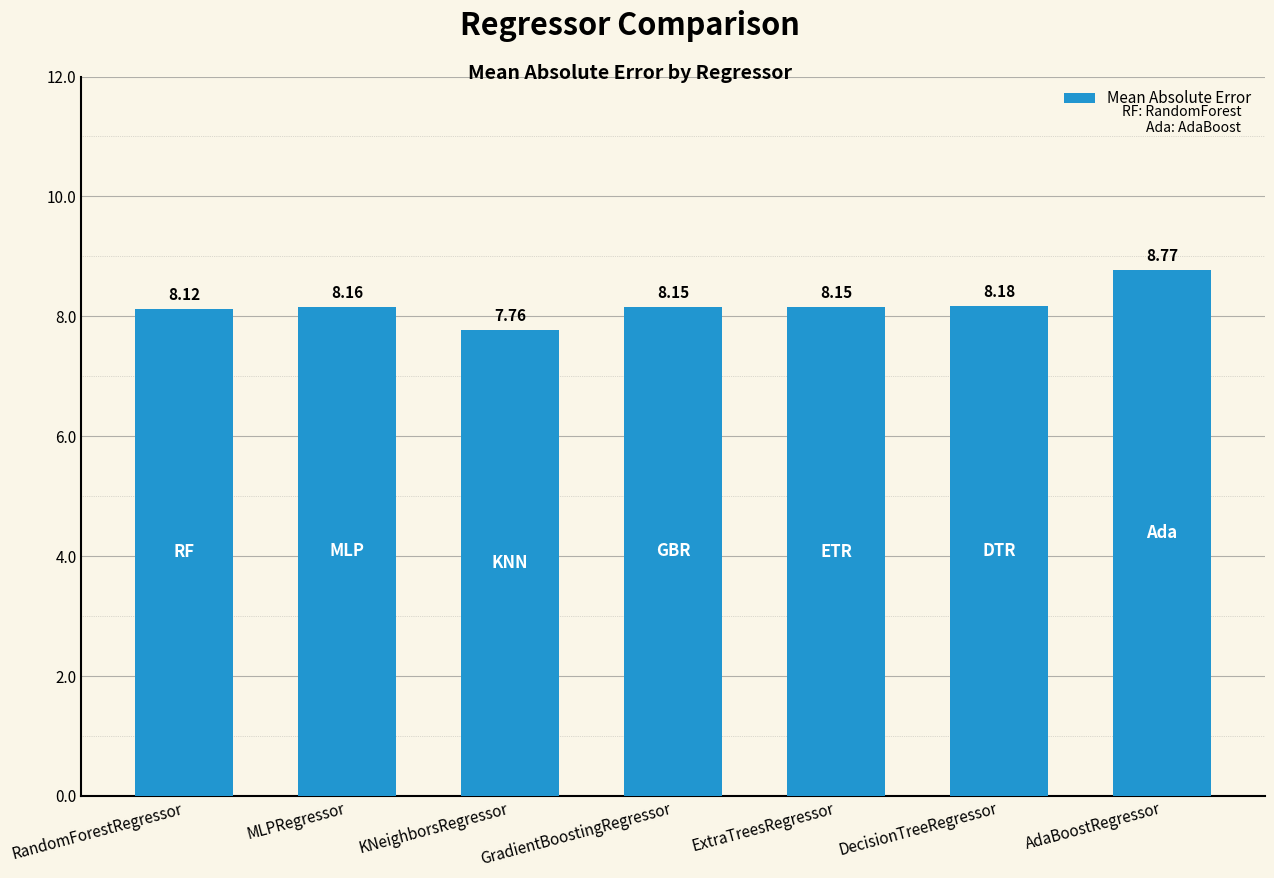

Where is the data nearest to the value 8?

RandomForestRegressor